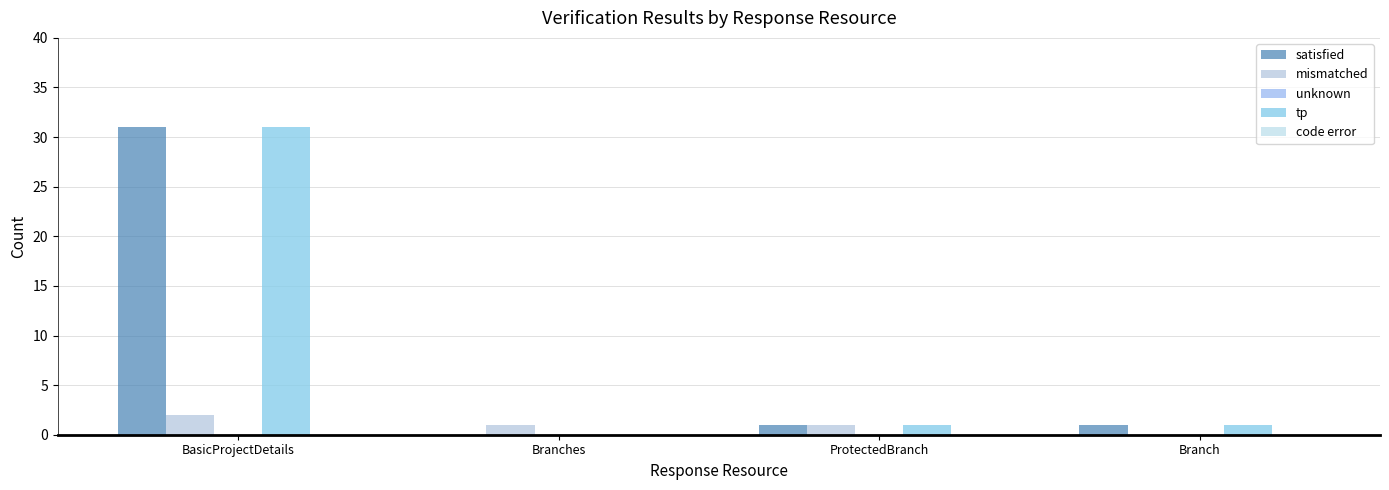

Are the bars grouped side by side (vs. stacked)?

Yes